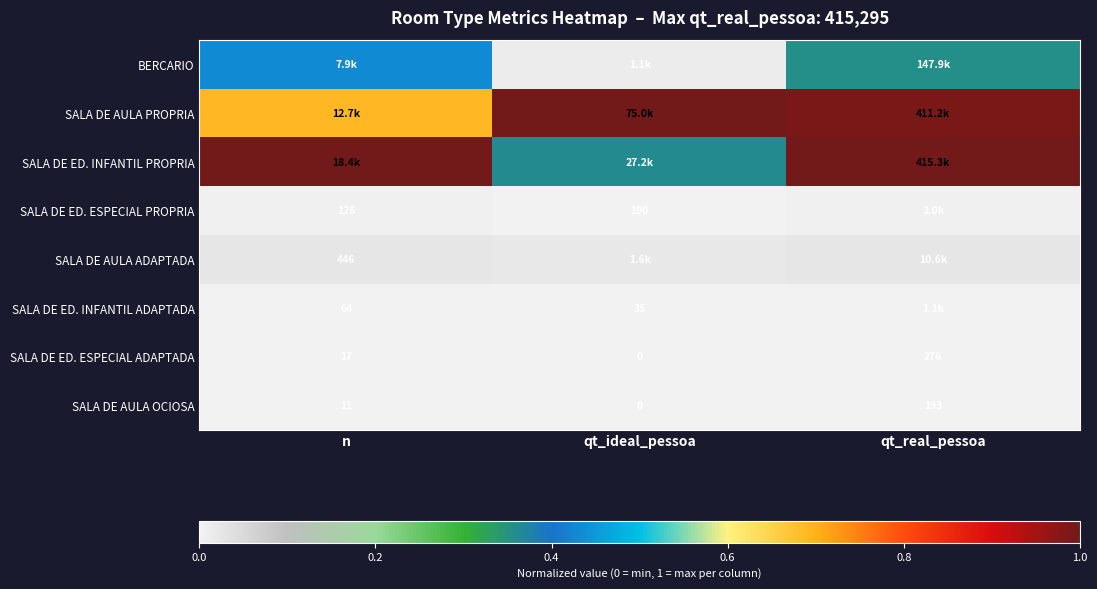

Rank the categories by SALA DE AULA OCIOSA value from lowest to highest.

qt_ideal_pessoa, n, qt_real_pessoa